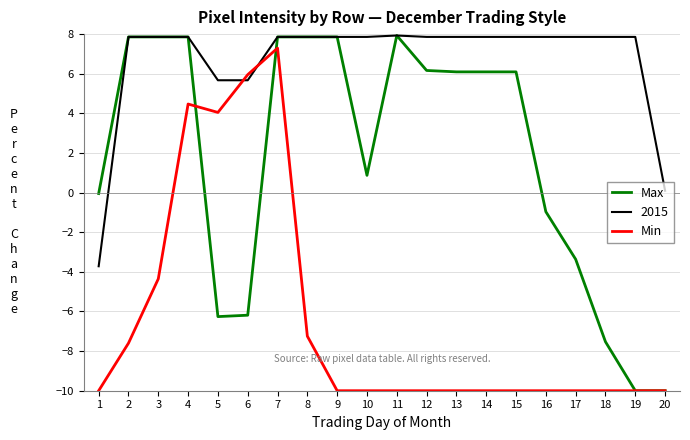

Where does the Max series first go above 6?

2